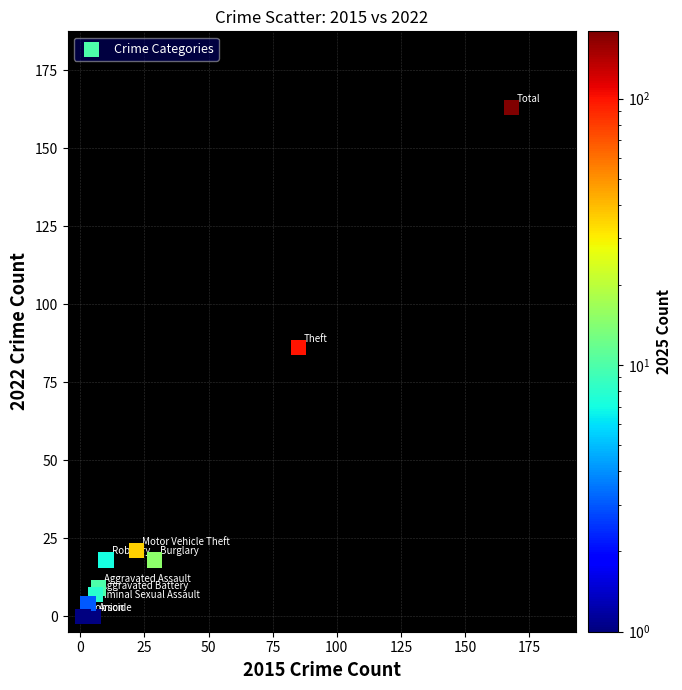

What Y value in the scatter plot is closest to 81?

86